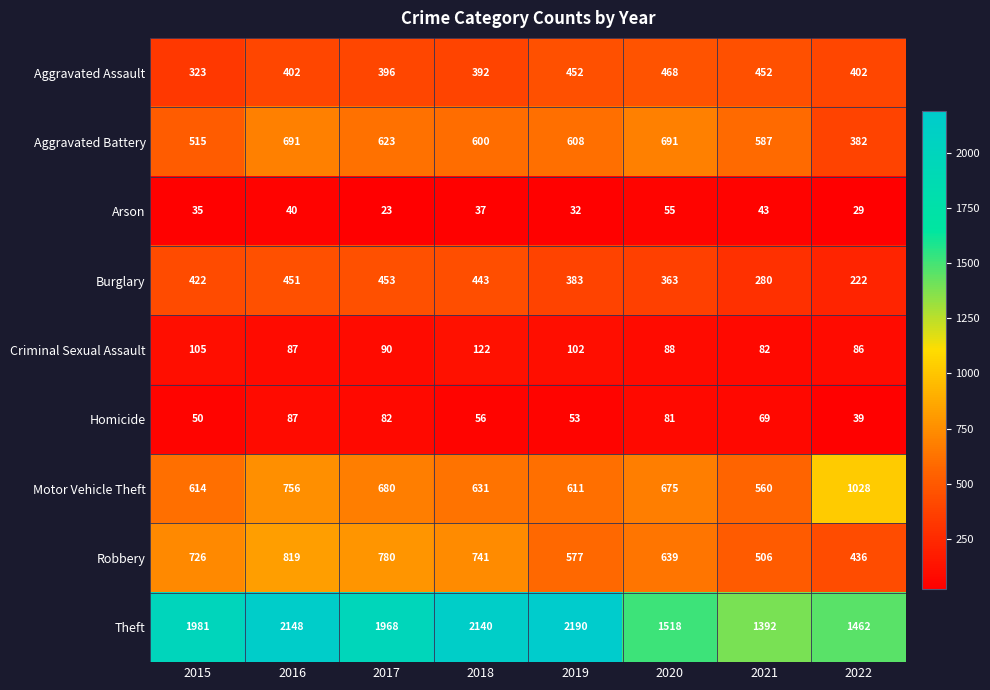

Between 2017 and 2021, which series saw the biggest shift?

Theft